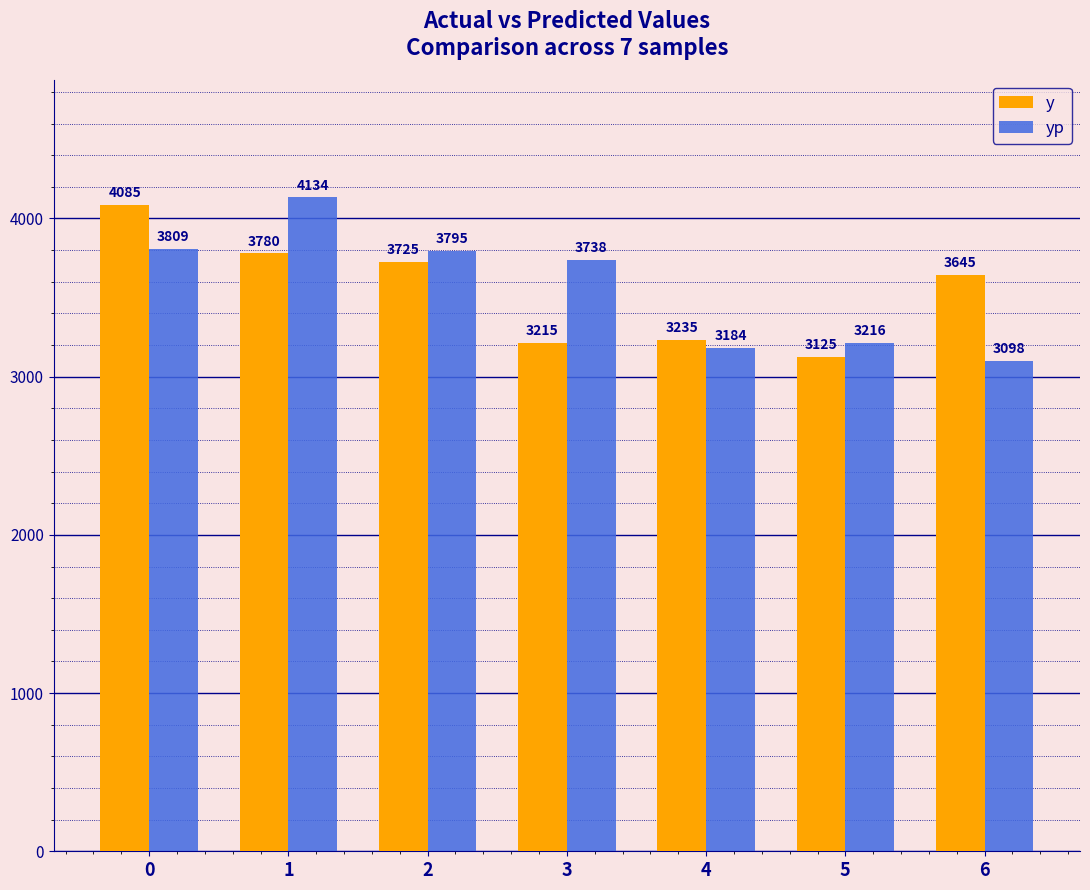

Which series changed the most between 2 and 4?

yp